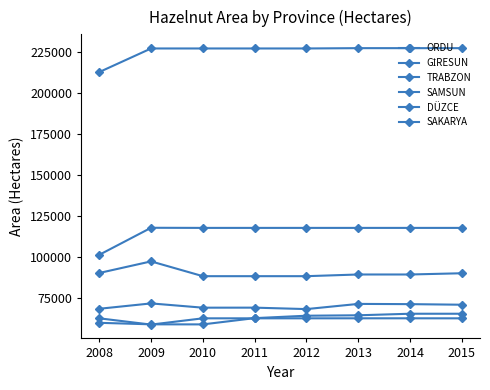

How many lines are shown in the chart?

6